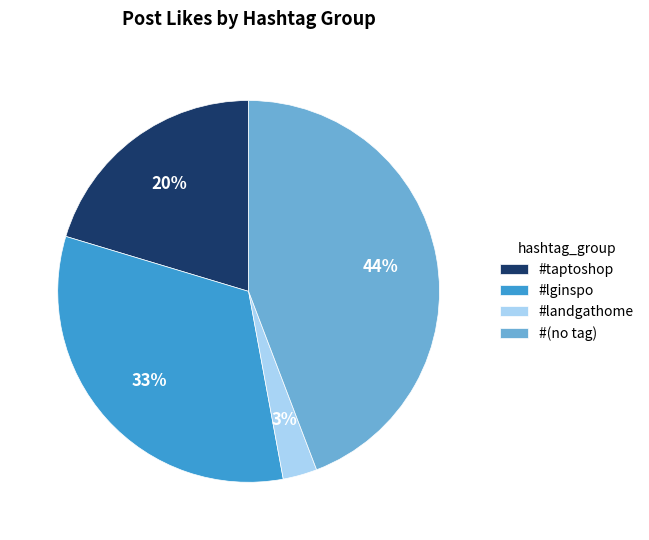

How many slices are in this pie chart?

4